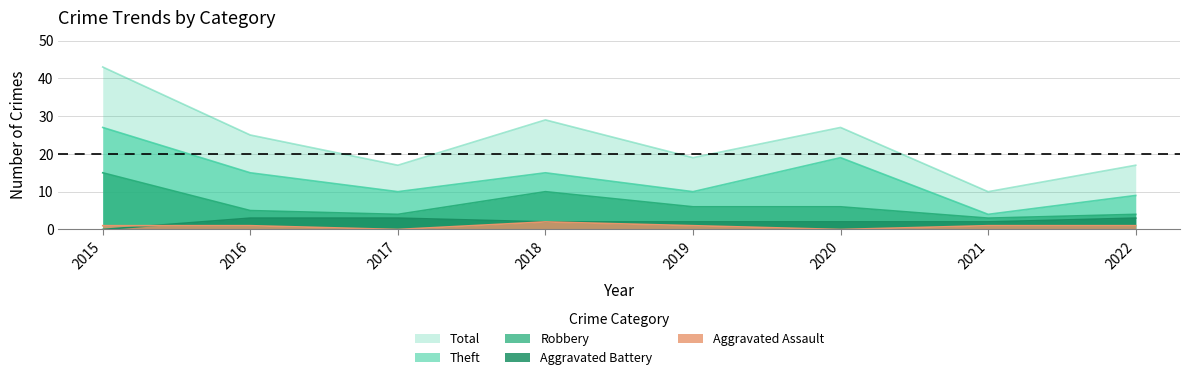

At how many categories does at least one series exceed 5?

8